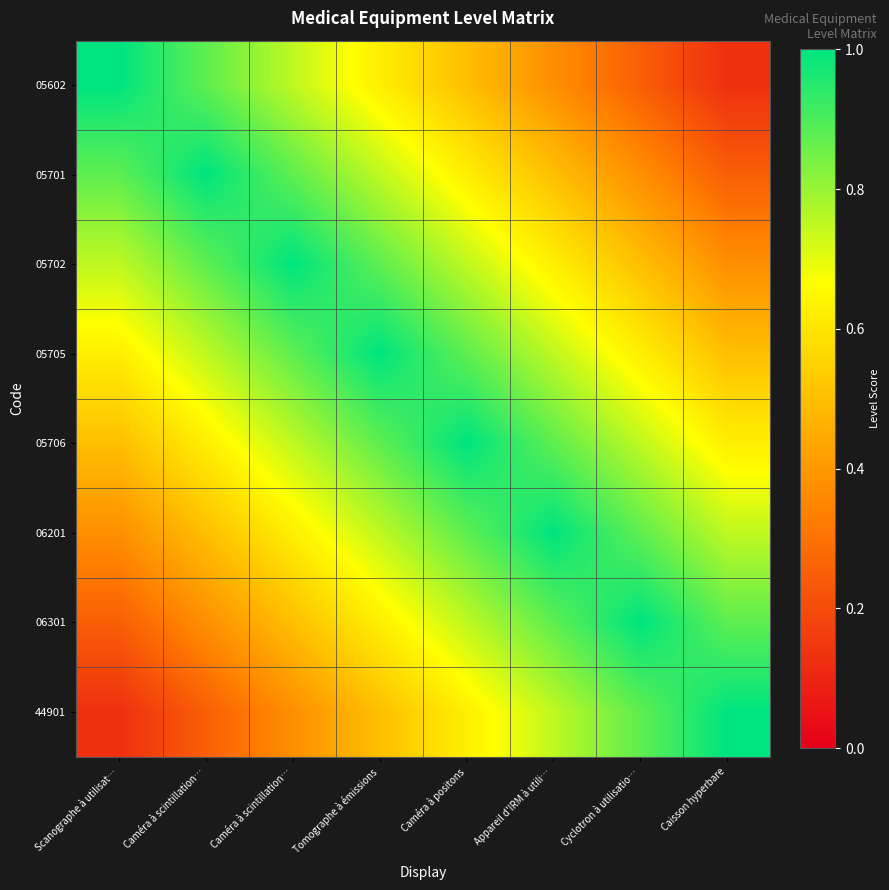

At which category does the chart reach its peak across all series?

Scanographe à utilisat…